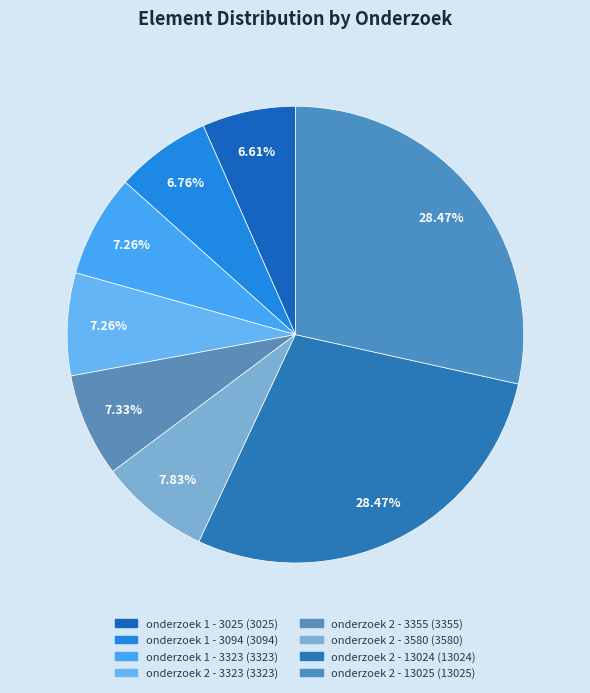

How many segments does this pie chart have?

8